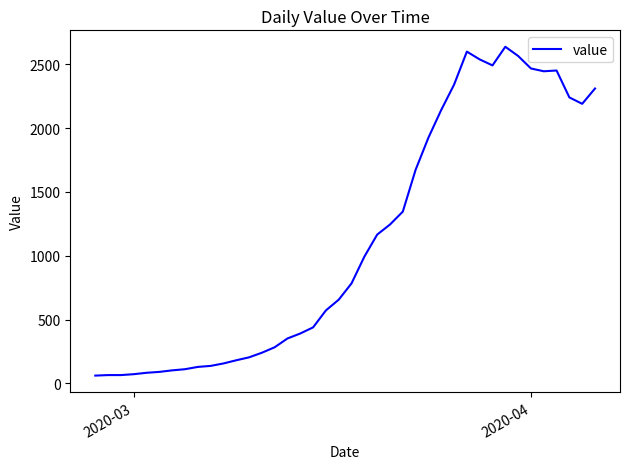

What is the minimum value shown in the chart?

61